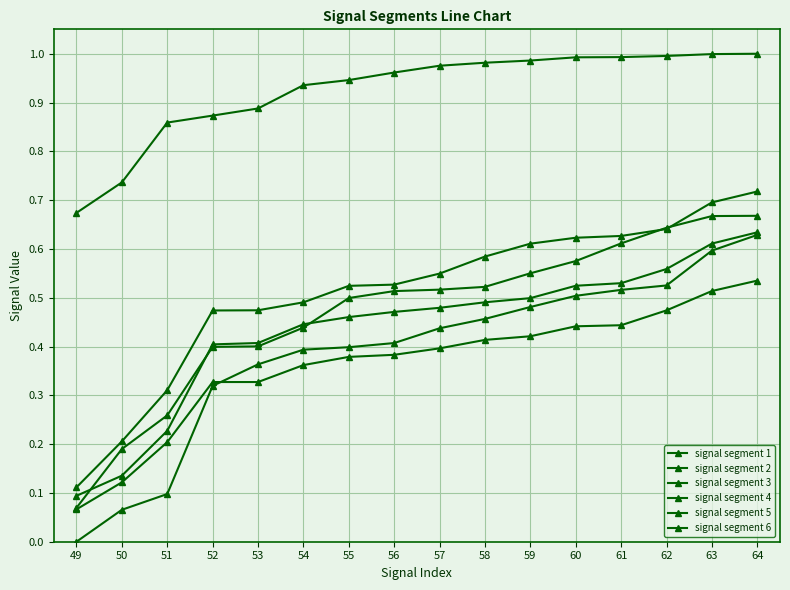

At which category is the sum across all series the highest?

64